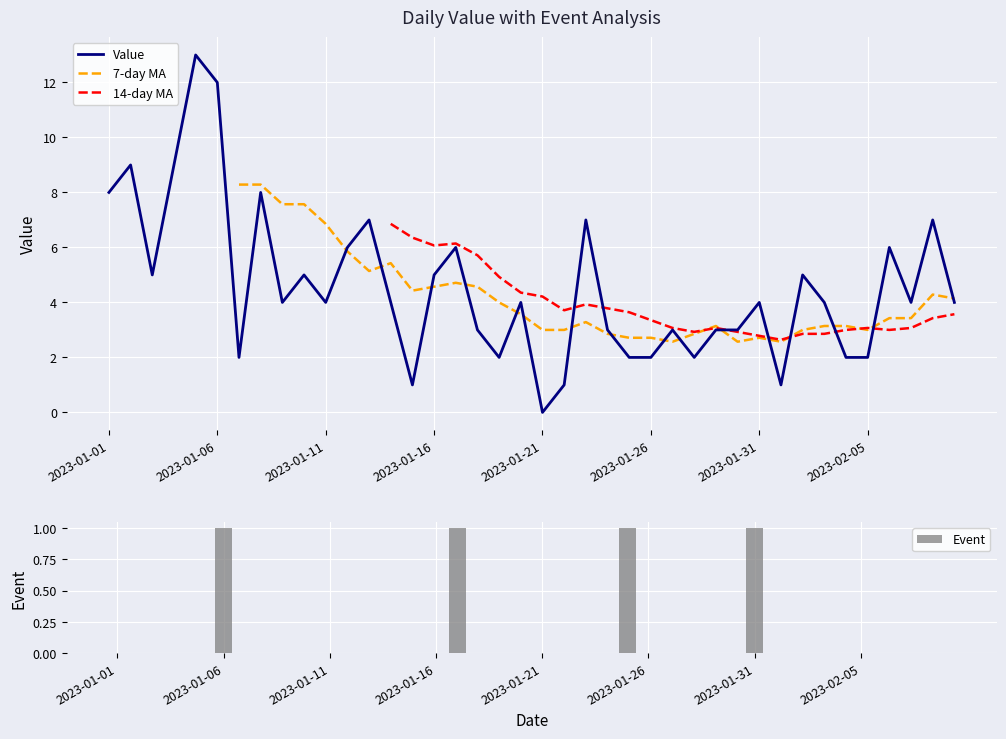

How many data points in Value are above 4?

16